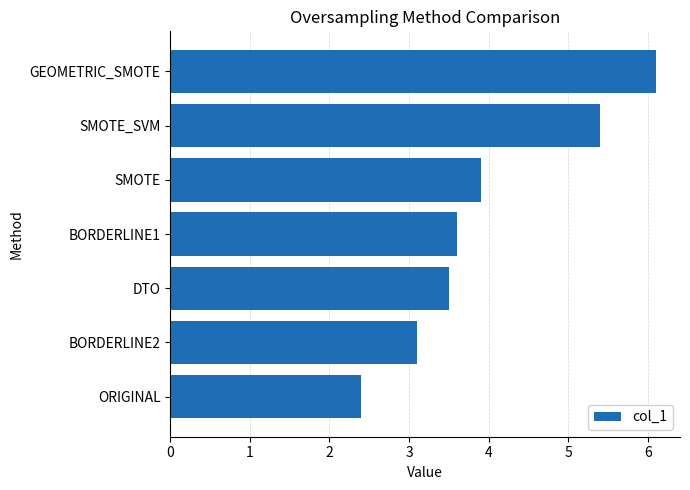

Reading top to bottom, transcribe all the data shown in this chart.

GEOMETRIC_SMOTE=6.1	SMOTE_SVM=5.4	SMOTE=3.9	BORDERLINE1=3.6	DTO=3.5	BORDERLINE2=3.1	ORIGINAL=2.4